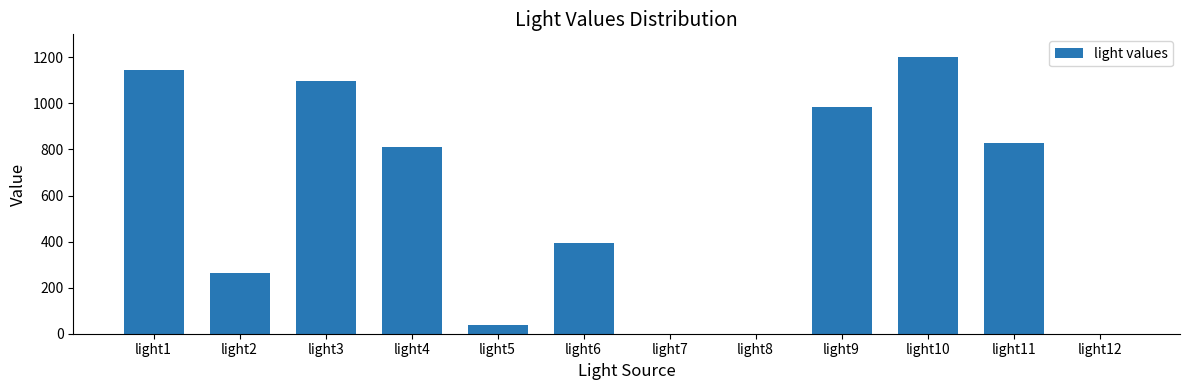

What is the difference between the values at light5 and light6?

356.2